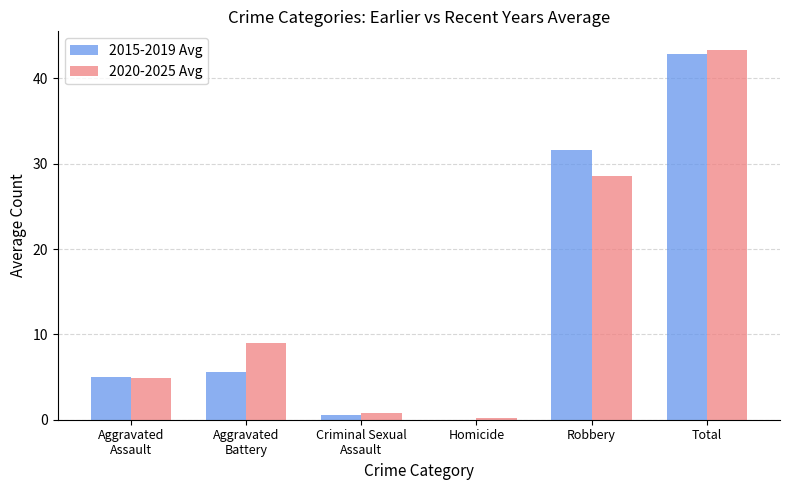

At which category is the sum across all series the highest?

Total